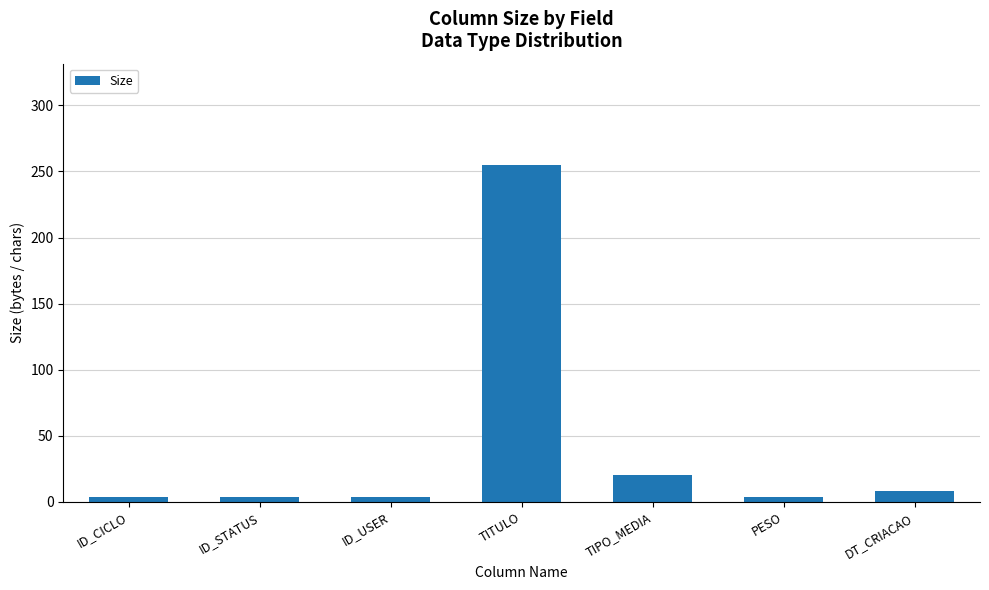

What is the difference between the second highest and second lowest values?

16